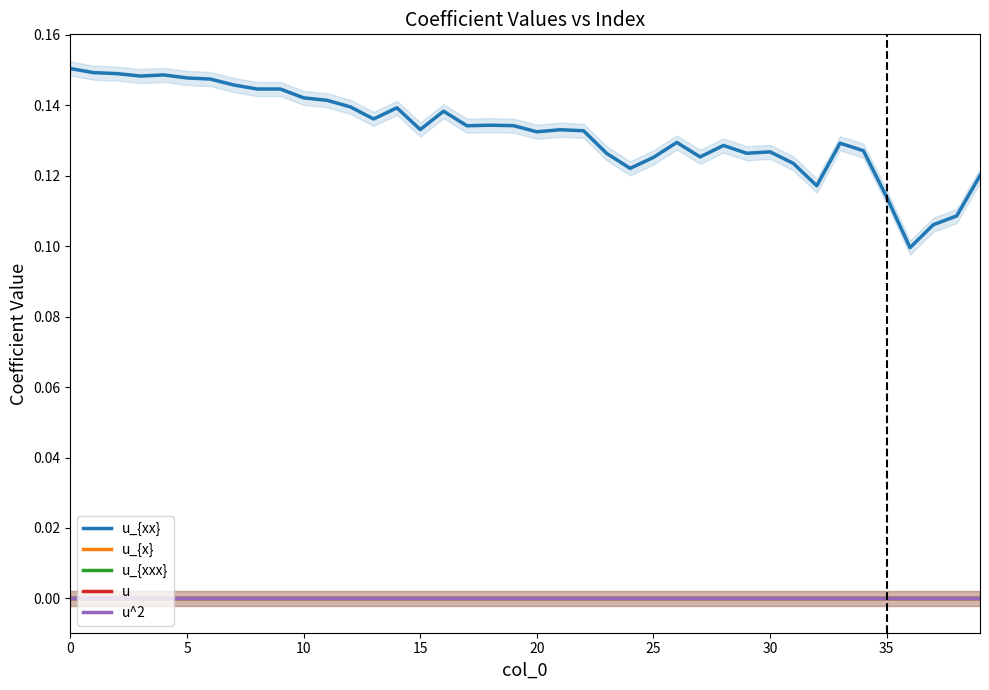

True or false: u_{x} and u^2 intersect in this chart.

False